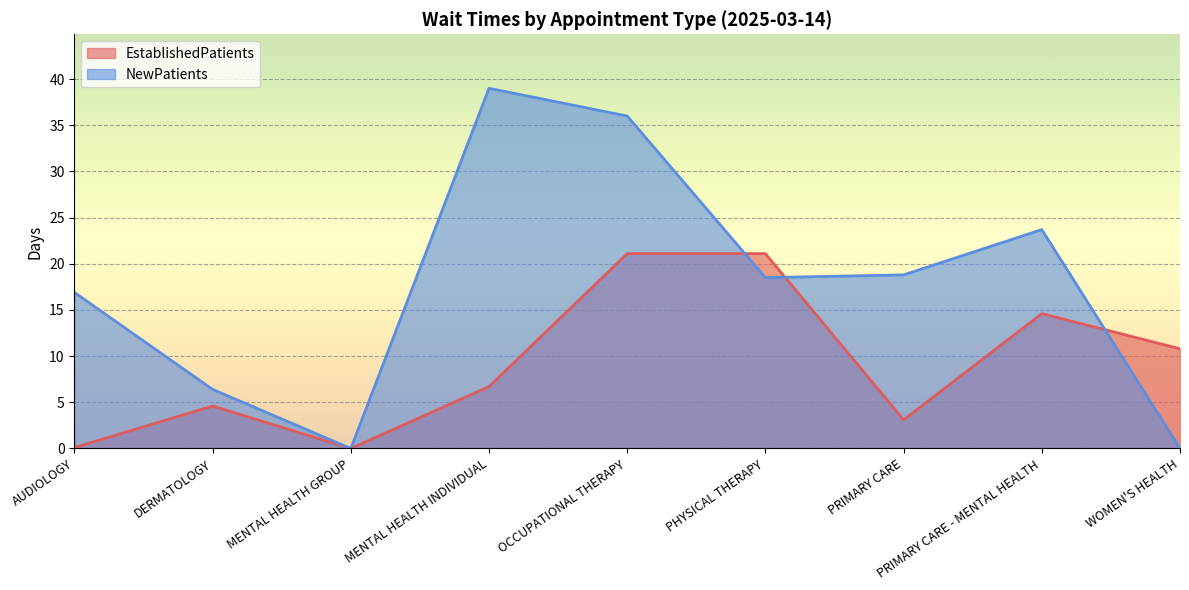

Which category has the lowest value across all series?

MENTAL HEALTH GROUP